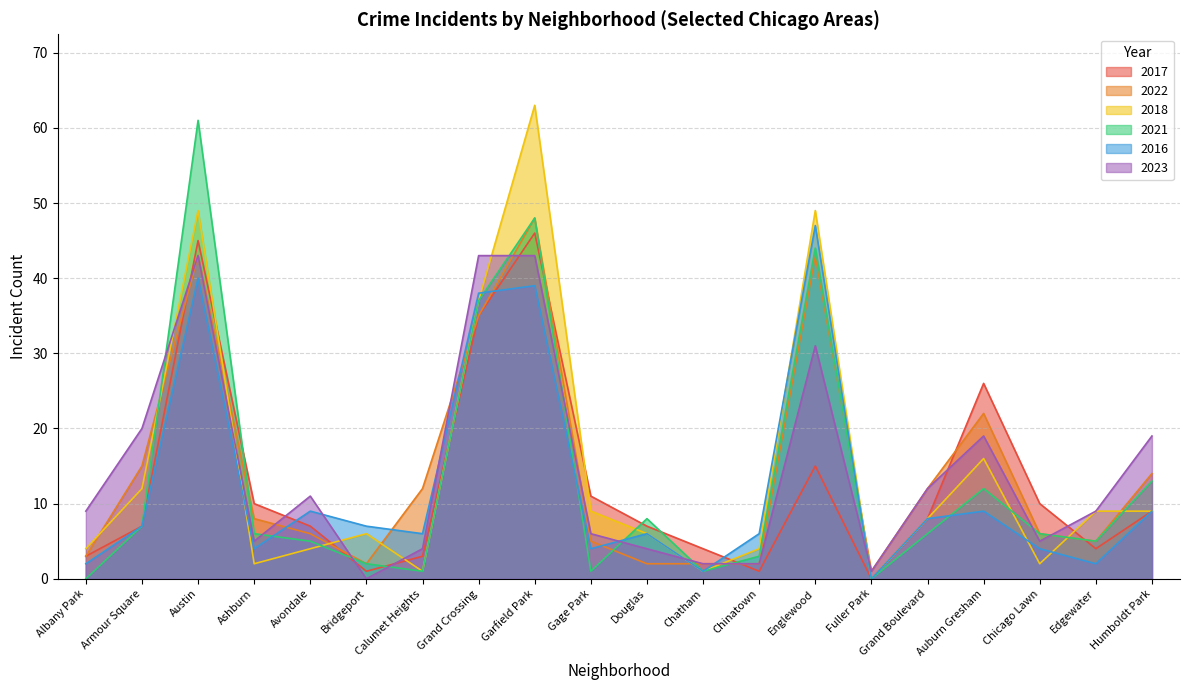

At which category is the sum across all series the highest?

Garfield Park